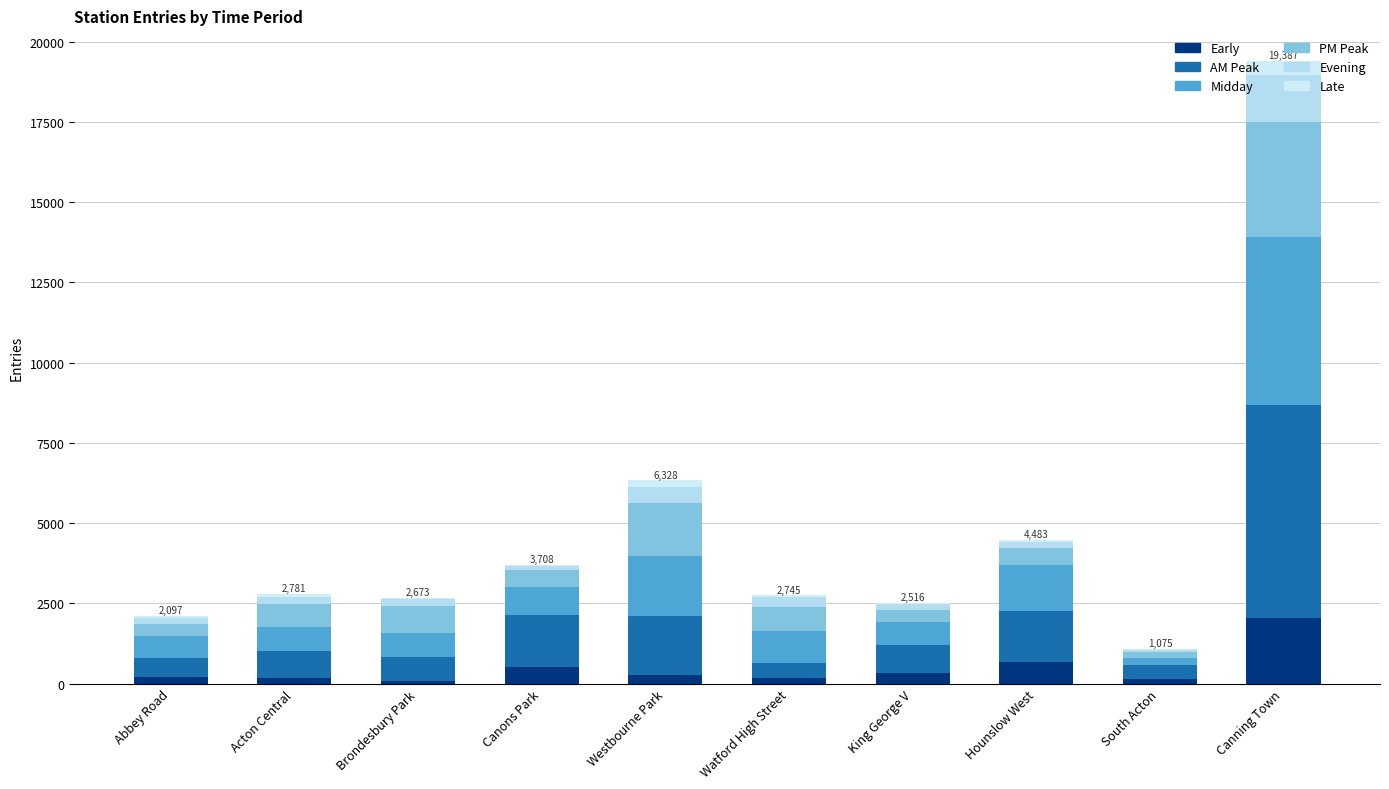

Are the bars grouped side by side (vs. stacked)?

No